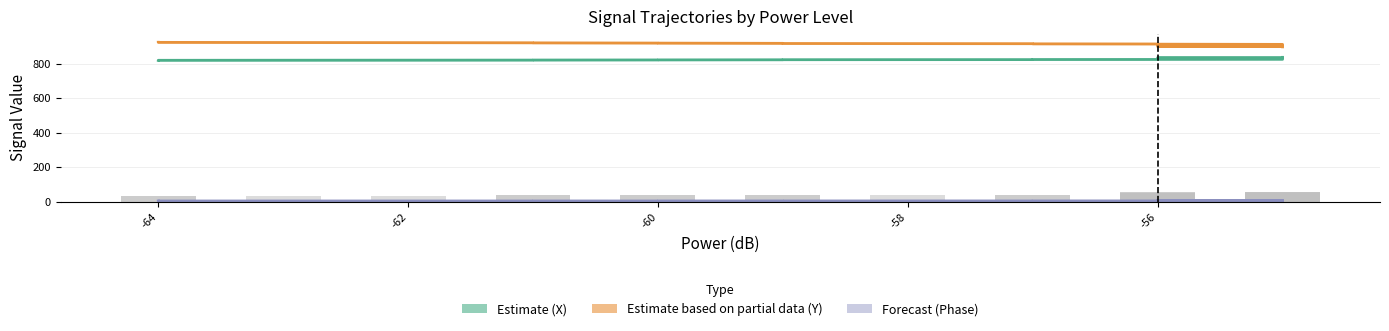

What is the value of the Estimate based on partial data (Y) bar at the 5th from the left?

921.0